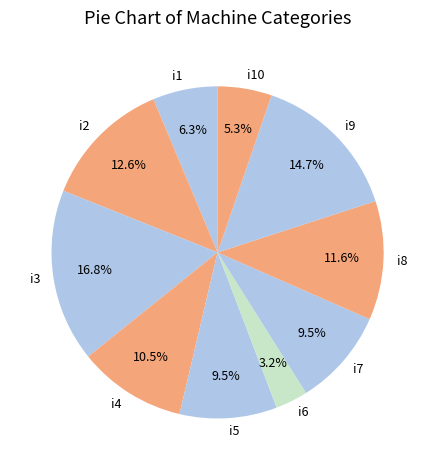

How many slices are in this pie chart?

10